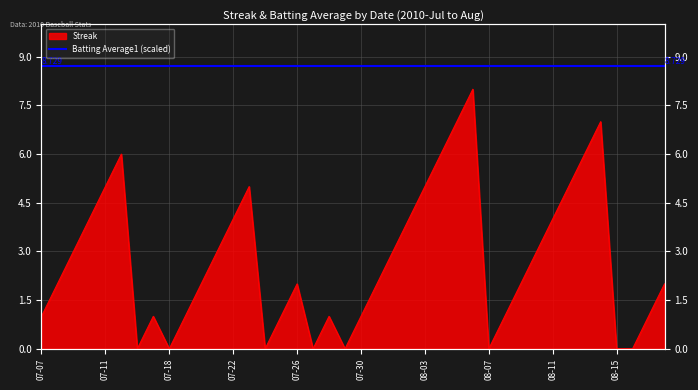

What is the change in value from 2010-07-07 to 2010-07-31?

+1